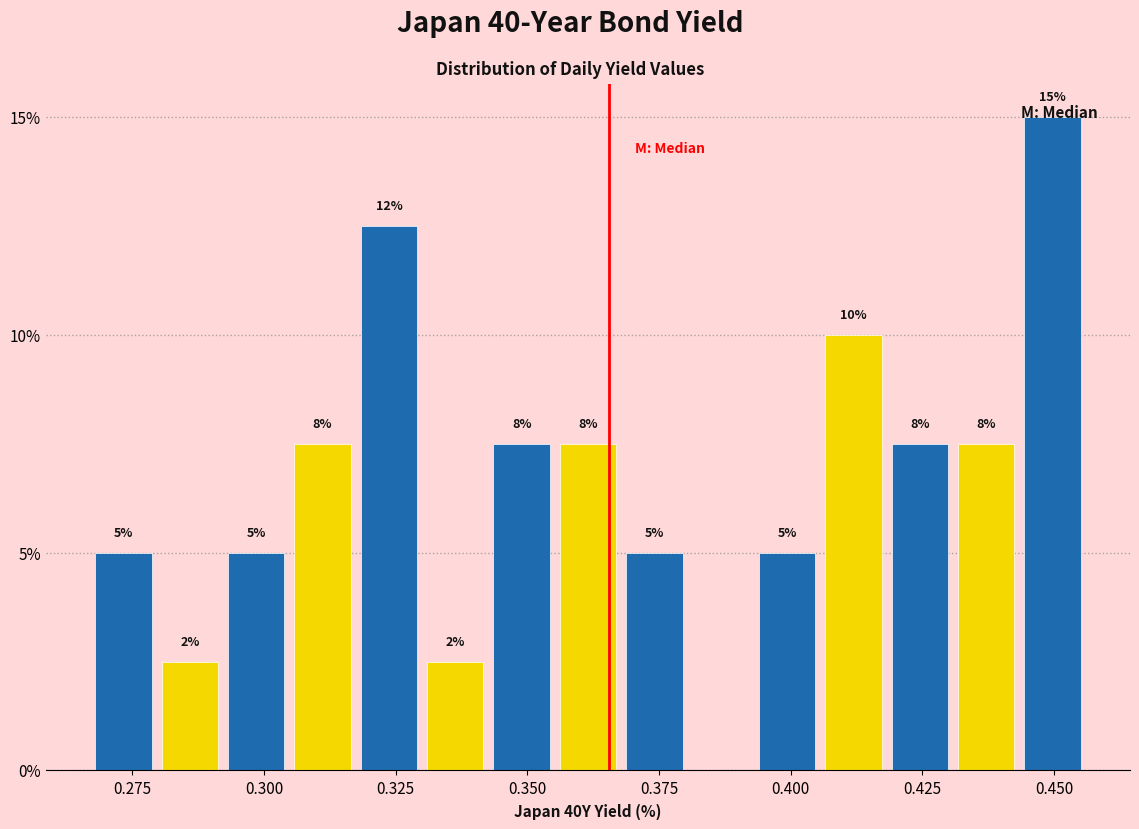

Around what value on the x-axis is the tallest bar? Give the approximate position of its centre, as read against the axis.

0.450